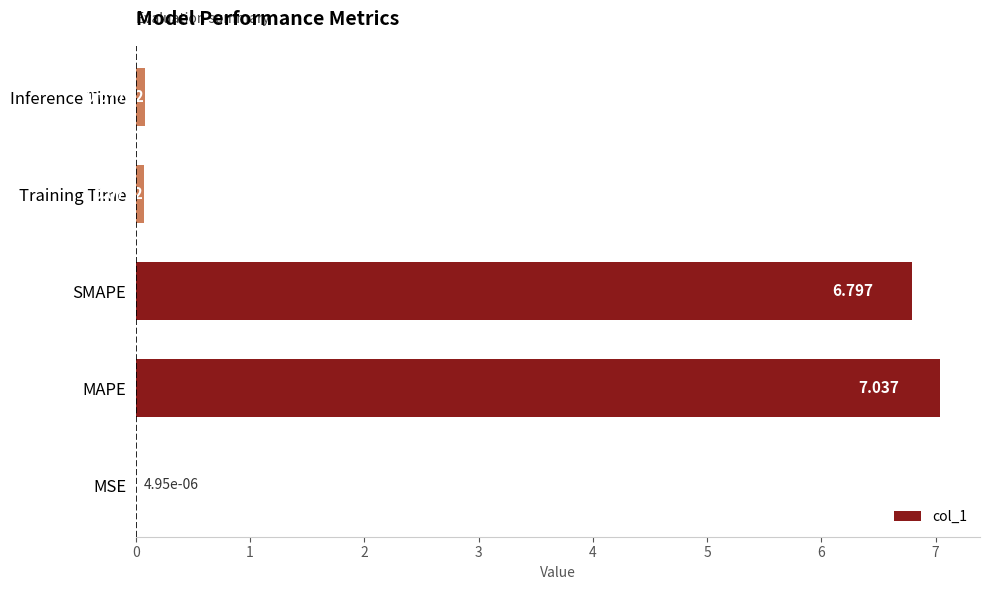

Where is the data nearest to the value 3?

Inference Time